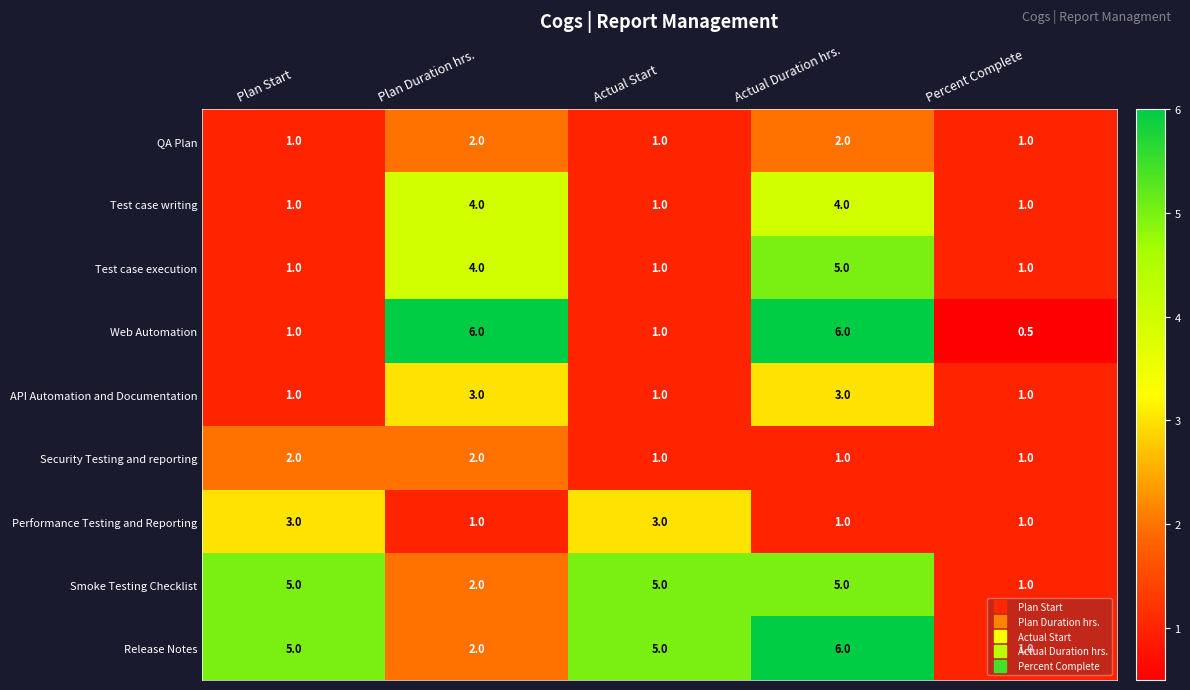

What is the spread (max minus min) of values at Actual Duration hrs.?

5.0